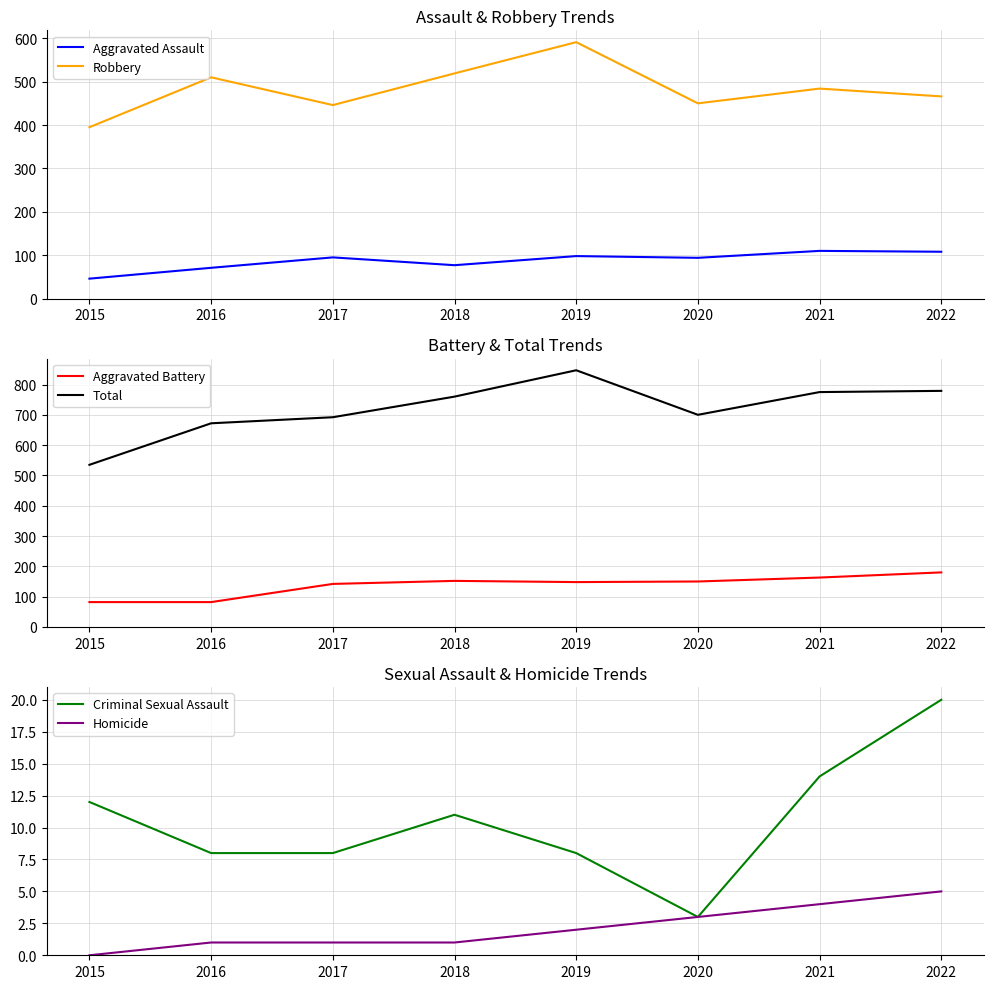

What is the value of the Criminal Sexual Assault point at the 1st from the left?

12